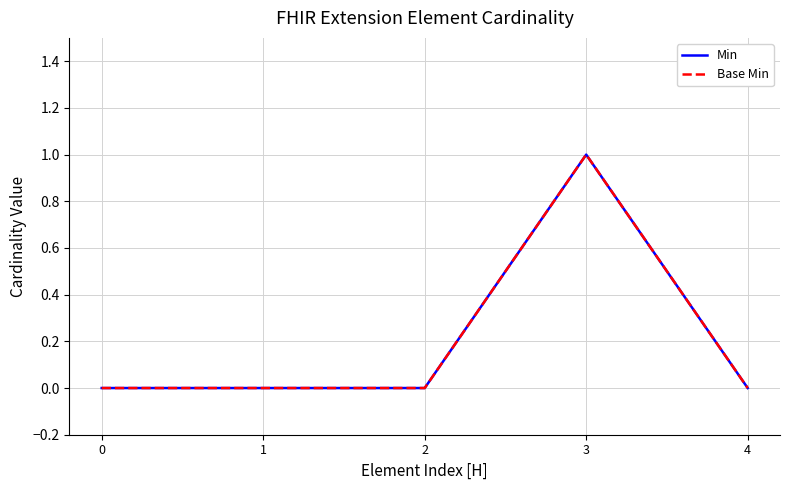

True or false: Min and Base Min cross at least once.

False